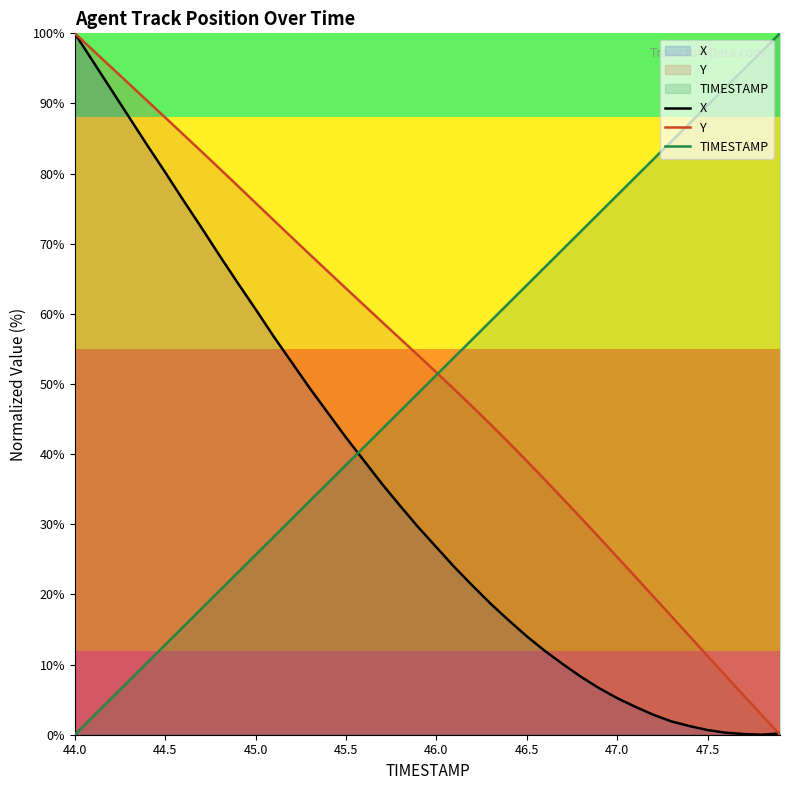

What is the total value across all series at 46.5?

117.2